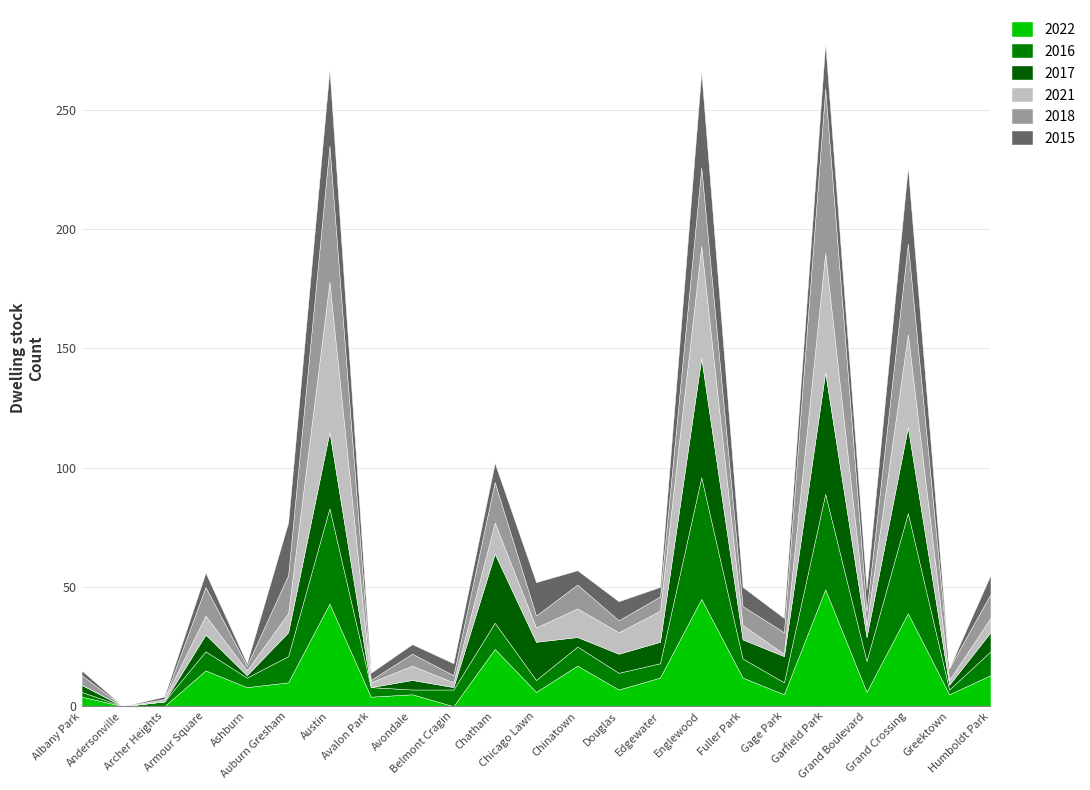

Which label corresponds to the smallest value in the chart?

Andersonville